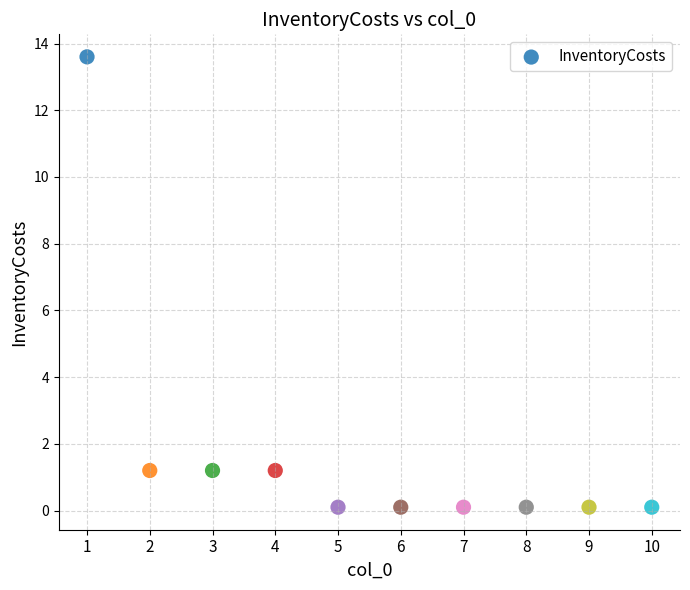

What is the average X value?

5.5